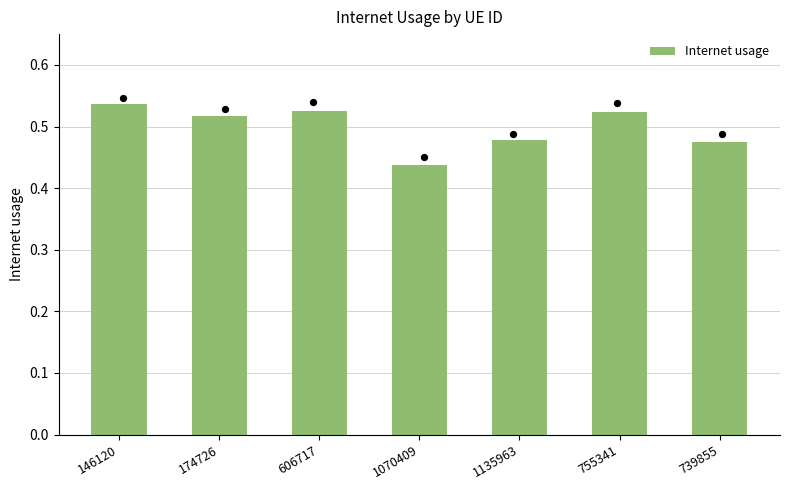

Between 755341 and 146120, which is larger?

146120